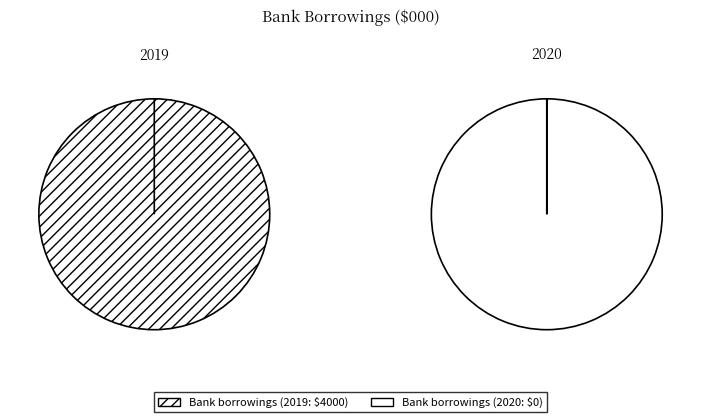

Which has a higher value, 2019 or 2020?

2019